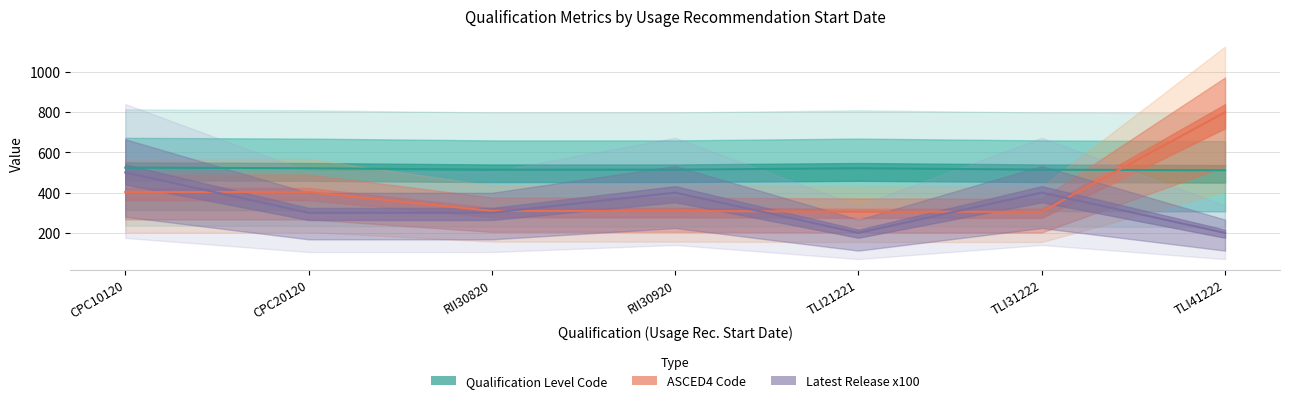

What is the lowest value of the Qualification Level Code series?

511